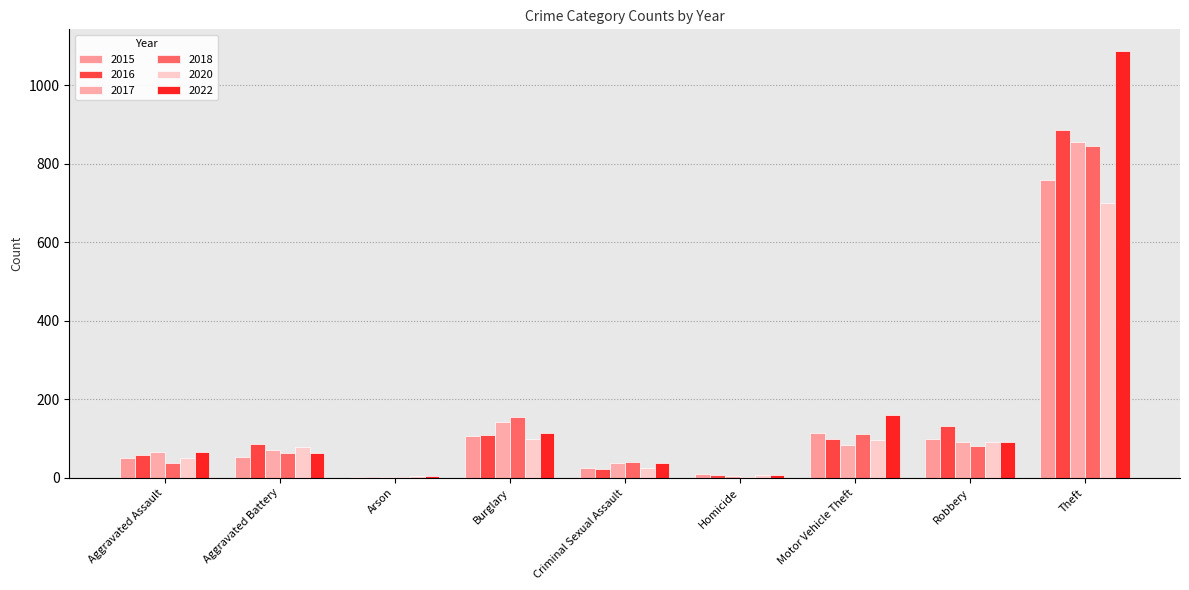

Reading left to right, transcribe all the data shown in this chart.

2015: Aggravated Assault=50	Aggravated Battery=52	Arson=1	Burglary=107	Criminal Sexual Assault=25	Homicide=11	Motor Vehicle Theft=114	Robbery=100	Theft=759
2016: Aggravated Assault=57	Aggravated Battery=85	Arson=1	Burglary=110	Criminal Sexual Assault=23	Homicide=8	Motor Vehicle Theft=98	Robbery=132	Theft=885
2017: Aggravated Assault=65	Aggravated Battery=70	Arson=1	Burglary=142	Criminal Sexual Assault=37	Homicide=4	Motor Vehicle Theft=83	Robbery=90	Theft=856
2018: Aggravated Assault=37	Aggravated Battery=64	Arson=2	Burglary=154	Criminal Sexual Assault=41	Homicide=1	Motor Vehicle Theft=112	Robbery=82	Theft=845
2020: Aggravated Assault=51	Aggravated Battery=78	Arson=4	Burglary=99	Criminal Sexual Assault=24	Homicide=6	Motor Vehicle Theft=97	Robbery=92	Theft=700
2022: Aggravated Assault=66	Aggravated Battery=63	Arson=4	Burglary=114	Criminal Sexual Assault=38	Homicide=7	Motor Vehicle Theft=159	Robbery=91	Theft=1088